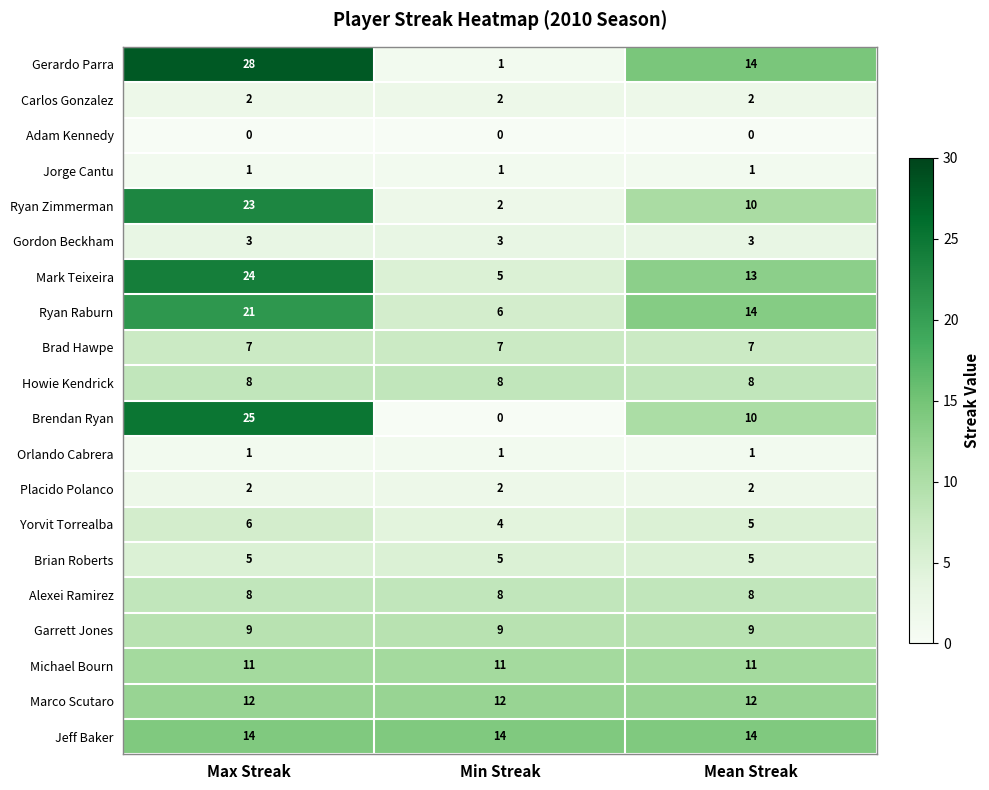

List the labels in order of Ryan Zimmerman value, smallest first.

Min Streak, Mean Streak, Max Streak